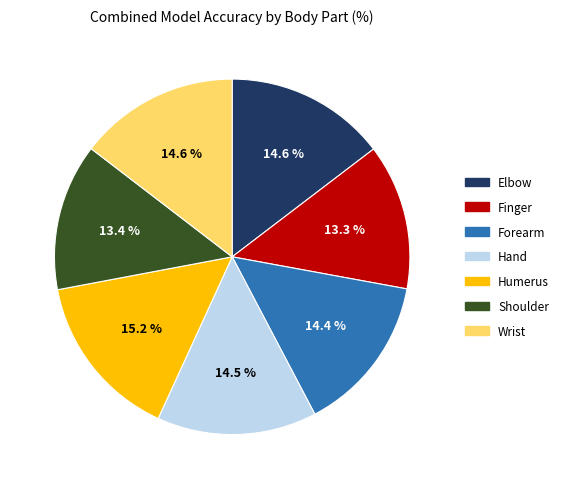

Does any single category account for the majority?

No